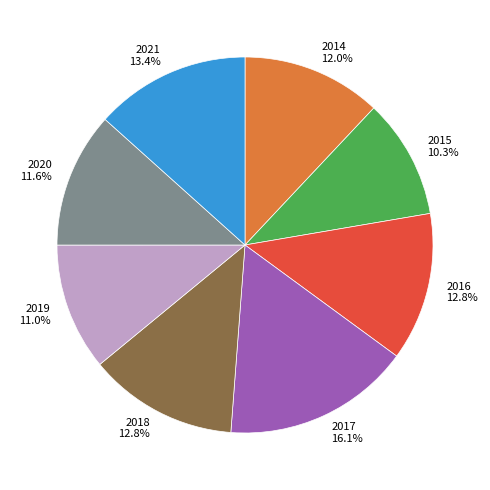

What is the ratio of the value at 2018 to the value at 2017?

0.8